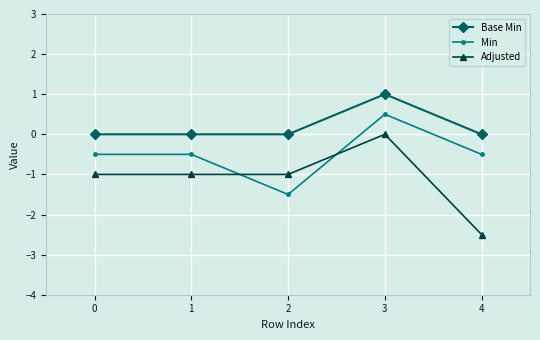

What is the value of the Adjusted point at the 2nd from the left?

-1.0